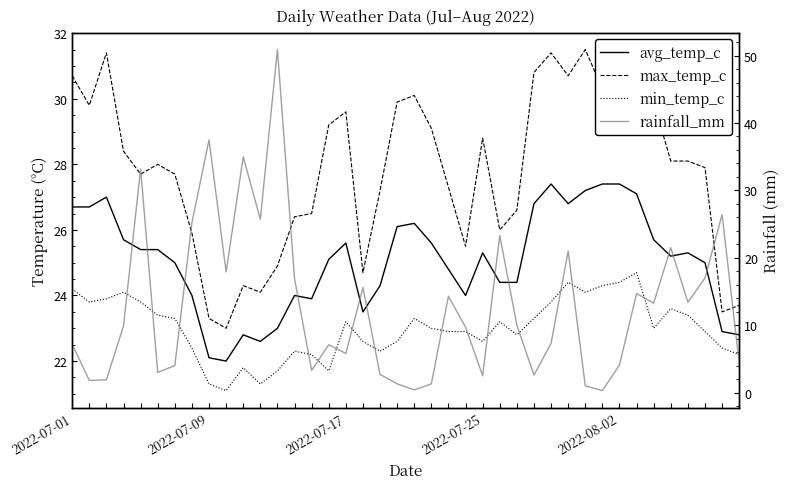

What is the value of the rainfall_mm point at the 25th from the left?

2.5